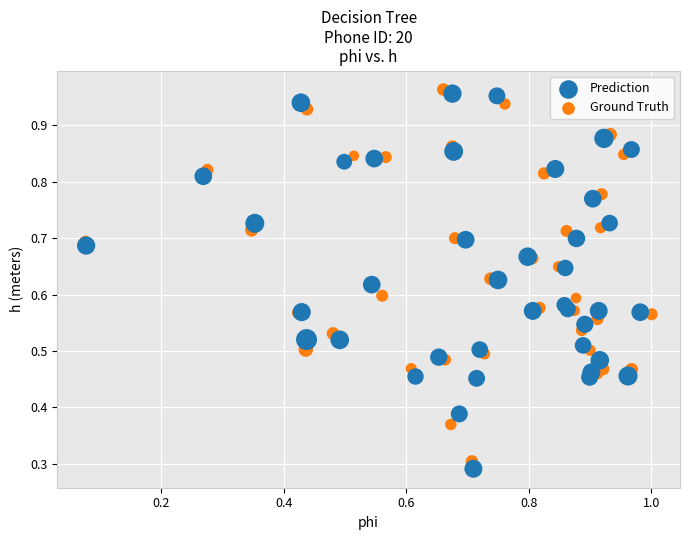

Which series has the widest spread of Y values?

Prediction